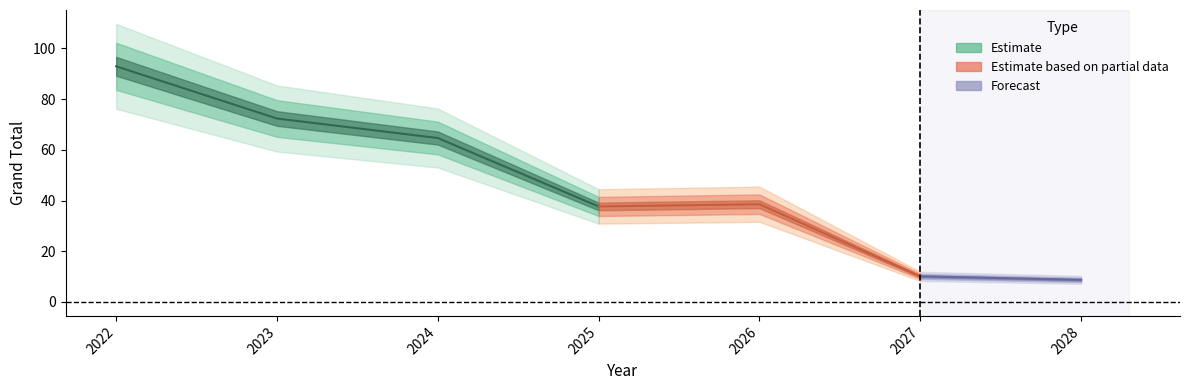

What is the value of the 4th point from the left?

37.7